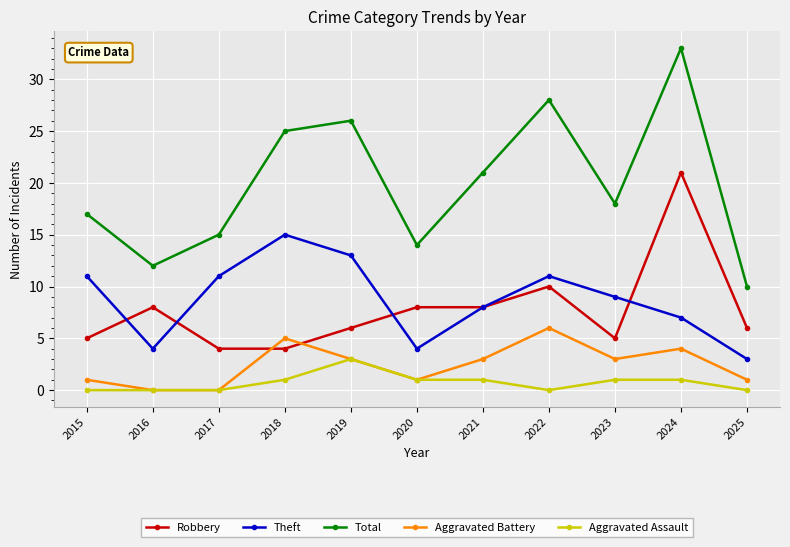

How many data points in Aggravated Assault are less than 1?

5